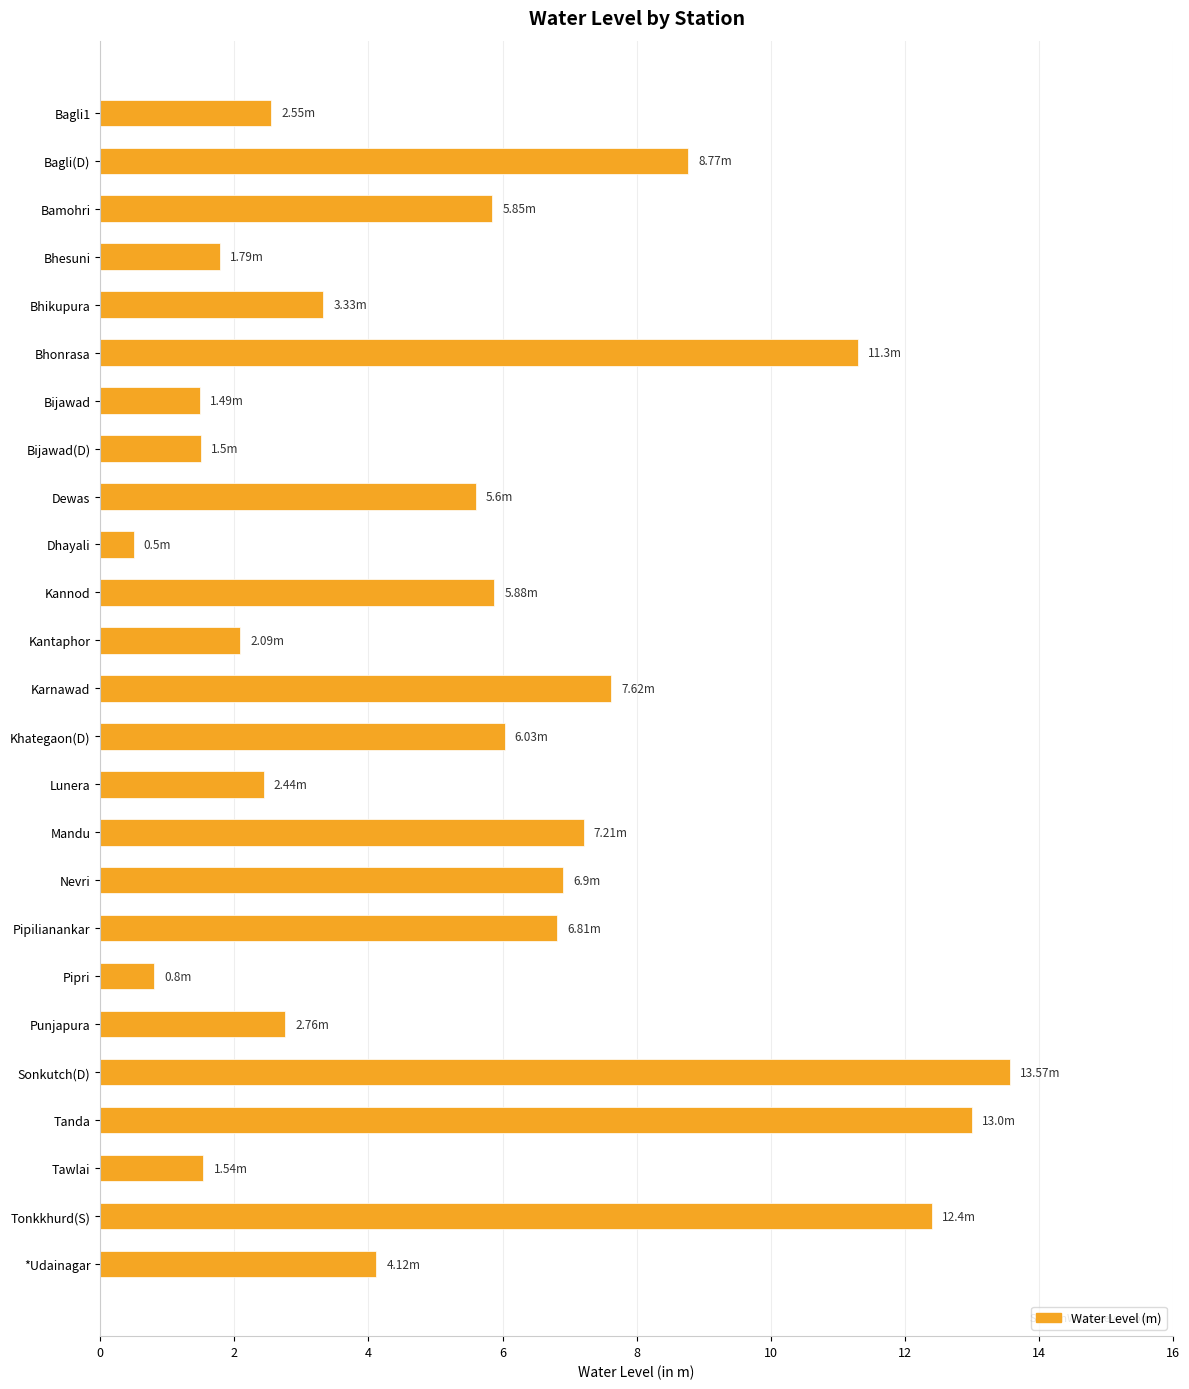

Count the number of values greater than 5.

13